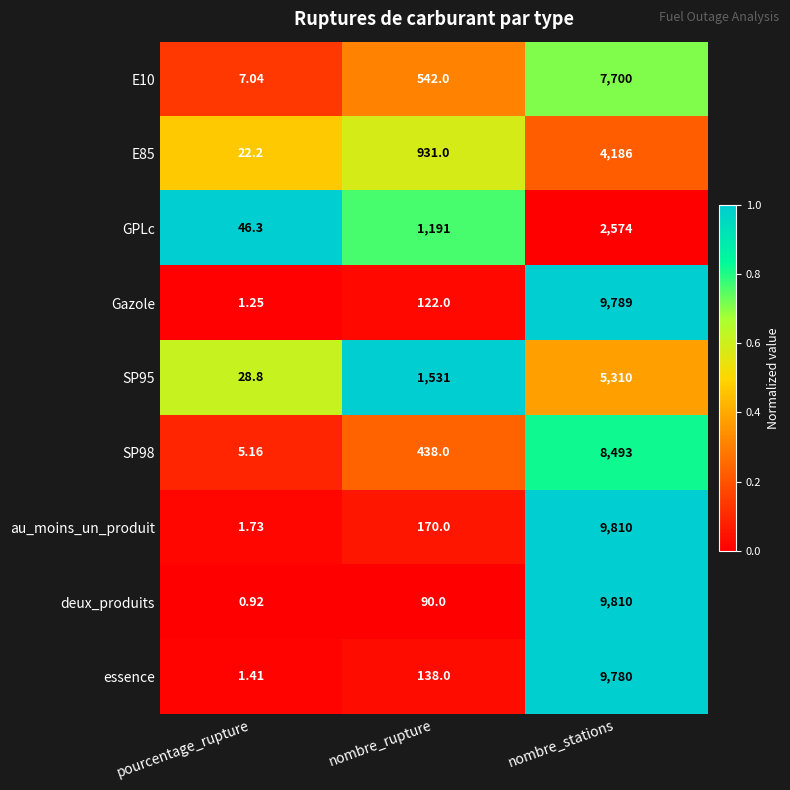

Where is au_moins_un_produit nearest to the value 4905?

nombre_rupture